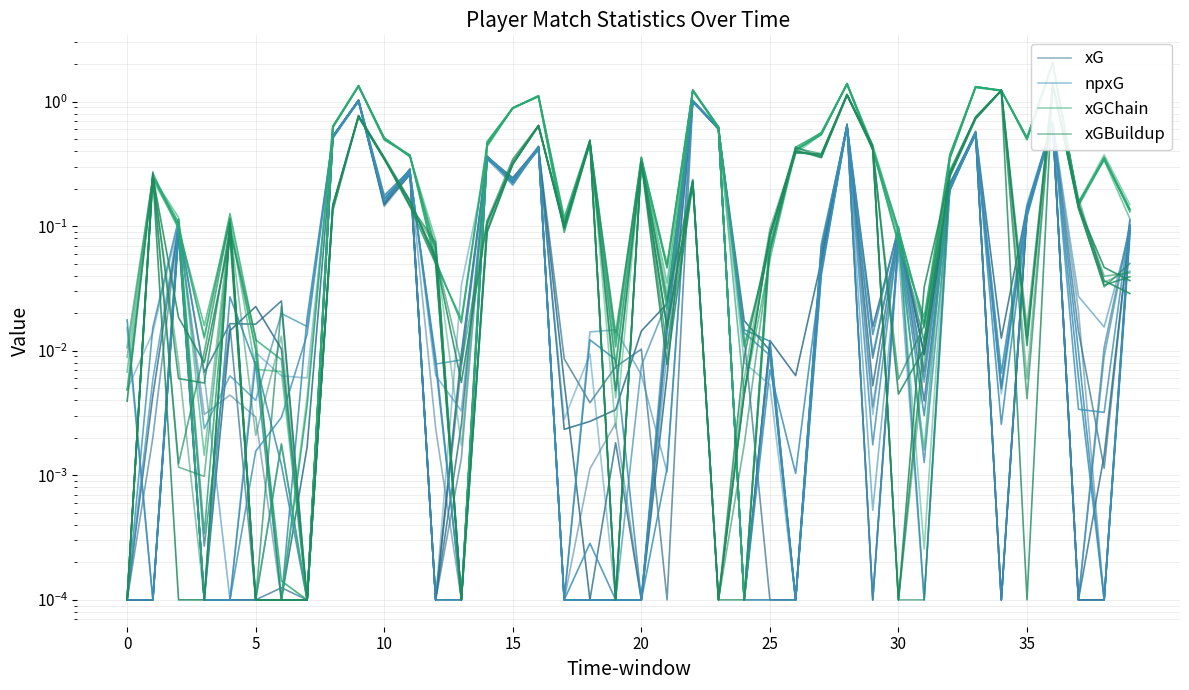

What is the average value of the xGBuildup series?

0.3